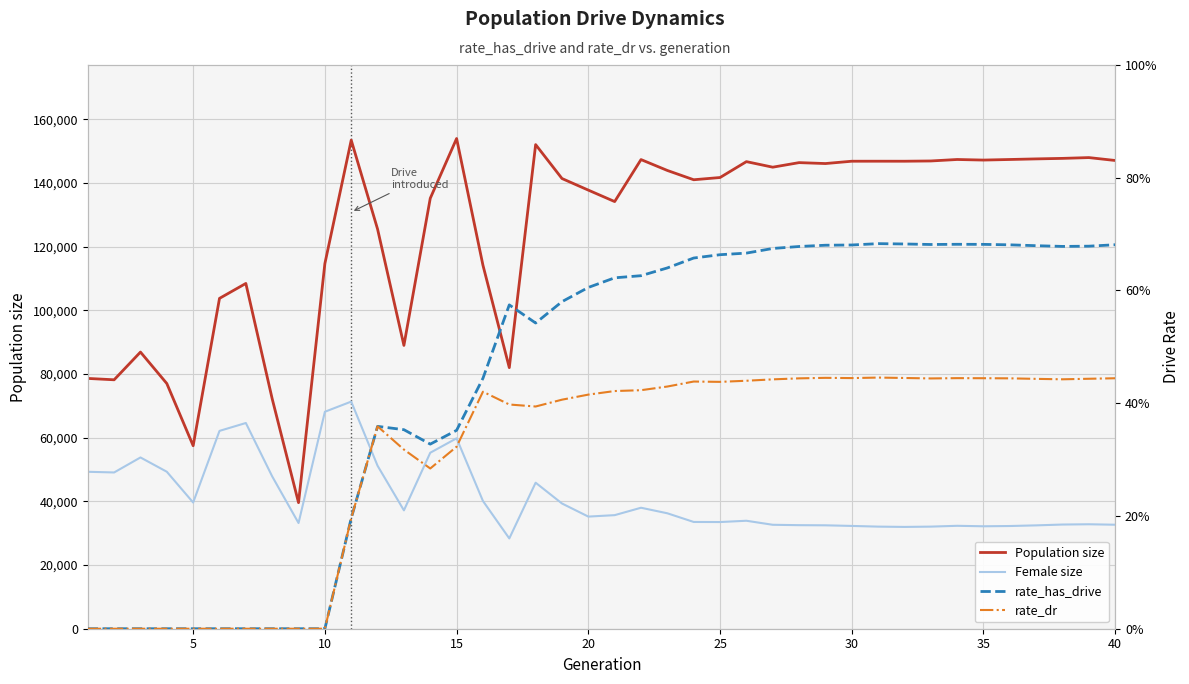

How many interior local peaks does the Population size series have?

11